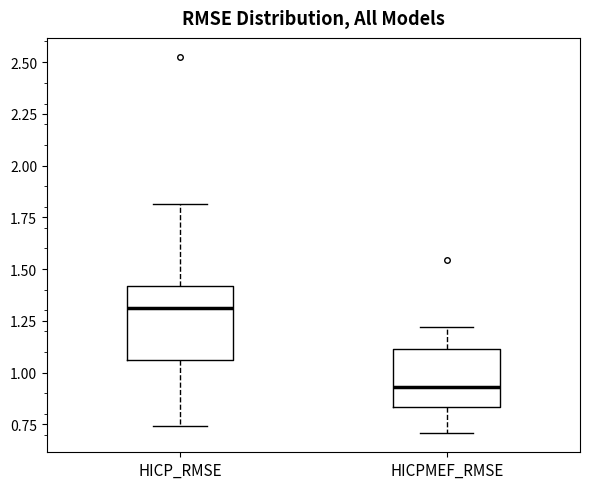

Where is the lower edge of the box for HICP_RMSE on the y-axis? The values are not printed on the chart, so give them approximately, as read against the axis.

1.05